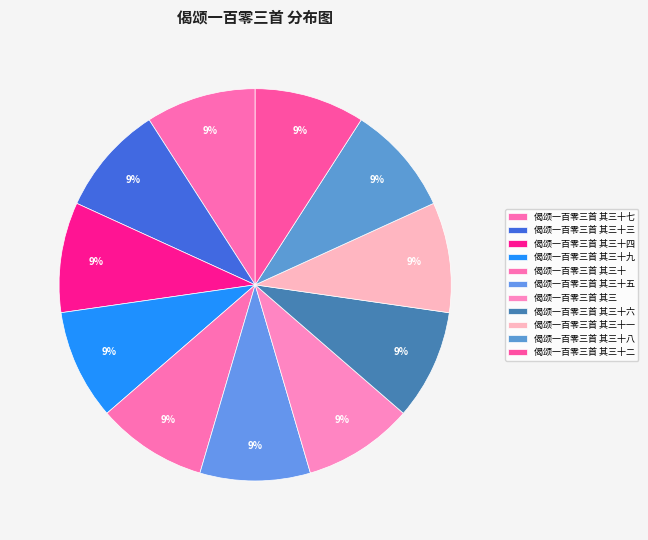

To the nearest percent, what percentage of the pie is 偈颂一百零三首 其三十一?

9%